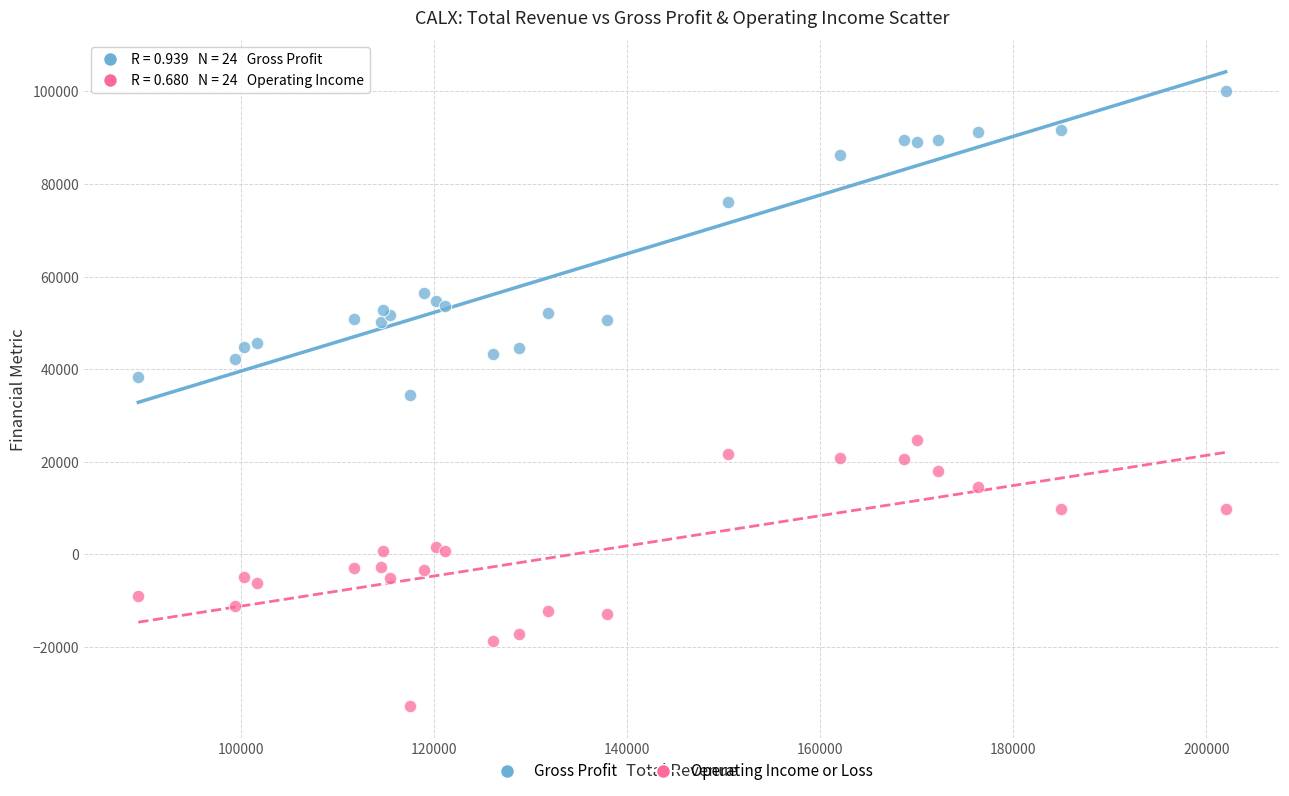

In the Gross Profit series, what Y value is closest to 67250?

76000